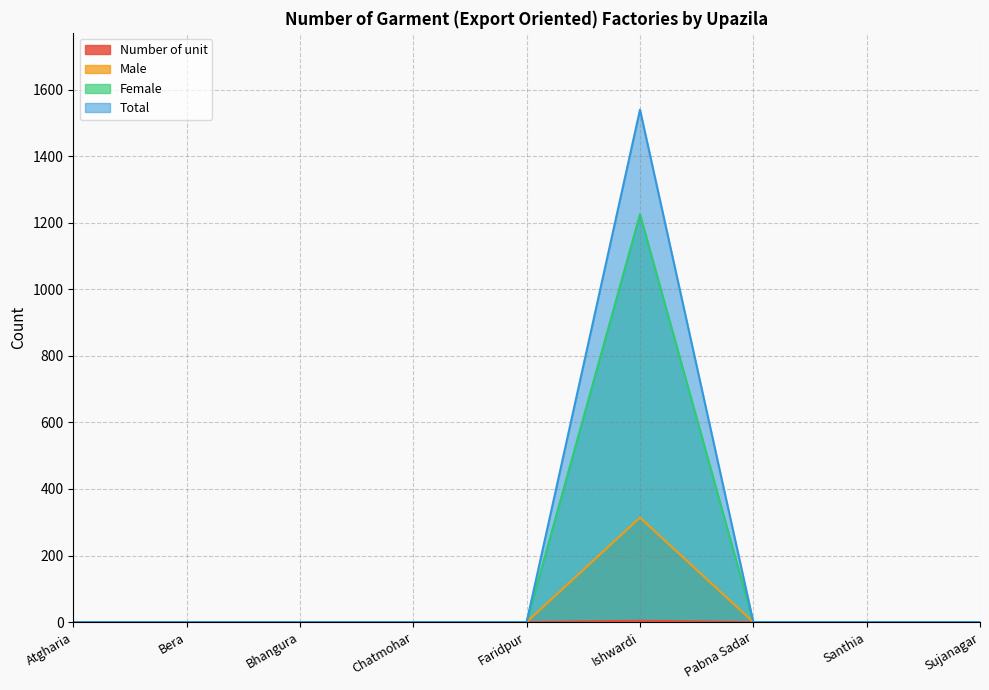

How many interior local peaks does the Number of unit series have?

1